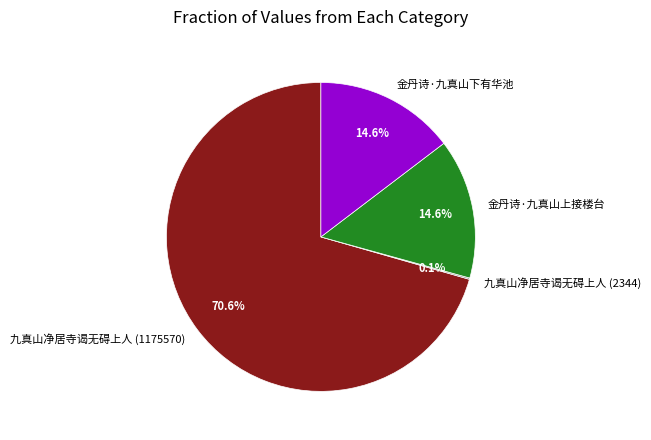

The 金丹诗·九真山上接楼台 slice represents 8% of the pie. True or false?

False